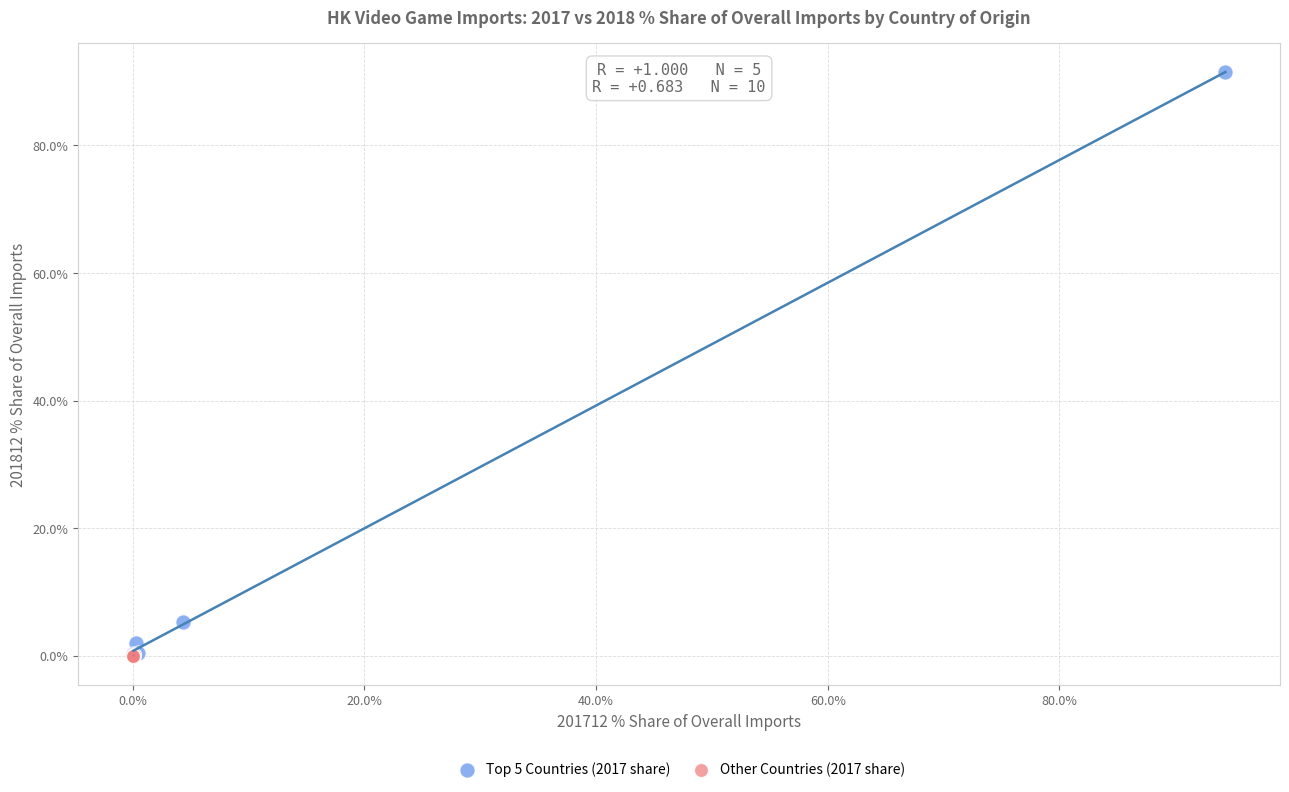

Which series reaches the maximum Y coordinate?

Top 5 Countries (2017 share)